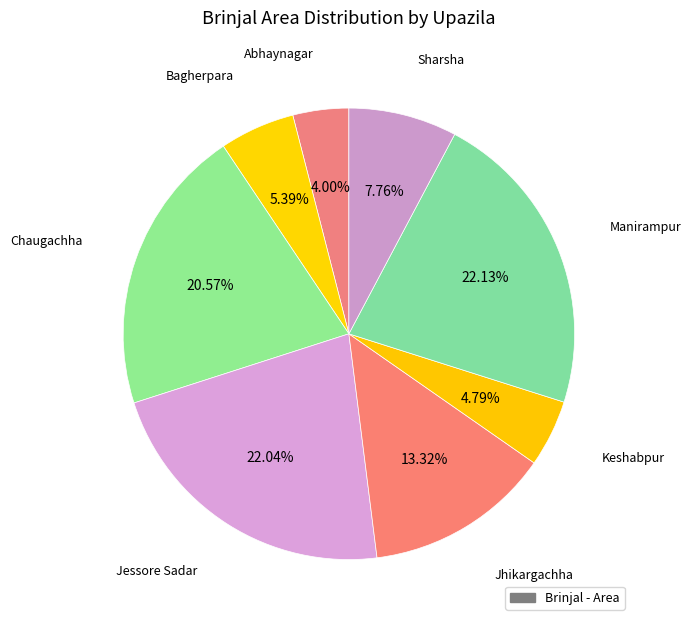

Count the number of slices in the pie.

8